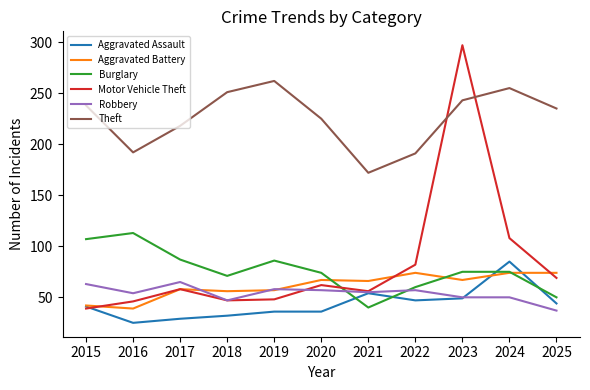

Which series has the widest spread of values?

Motor Vehicle Theft